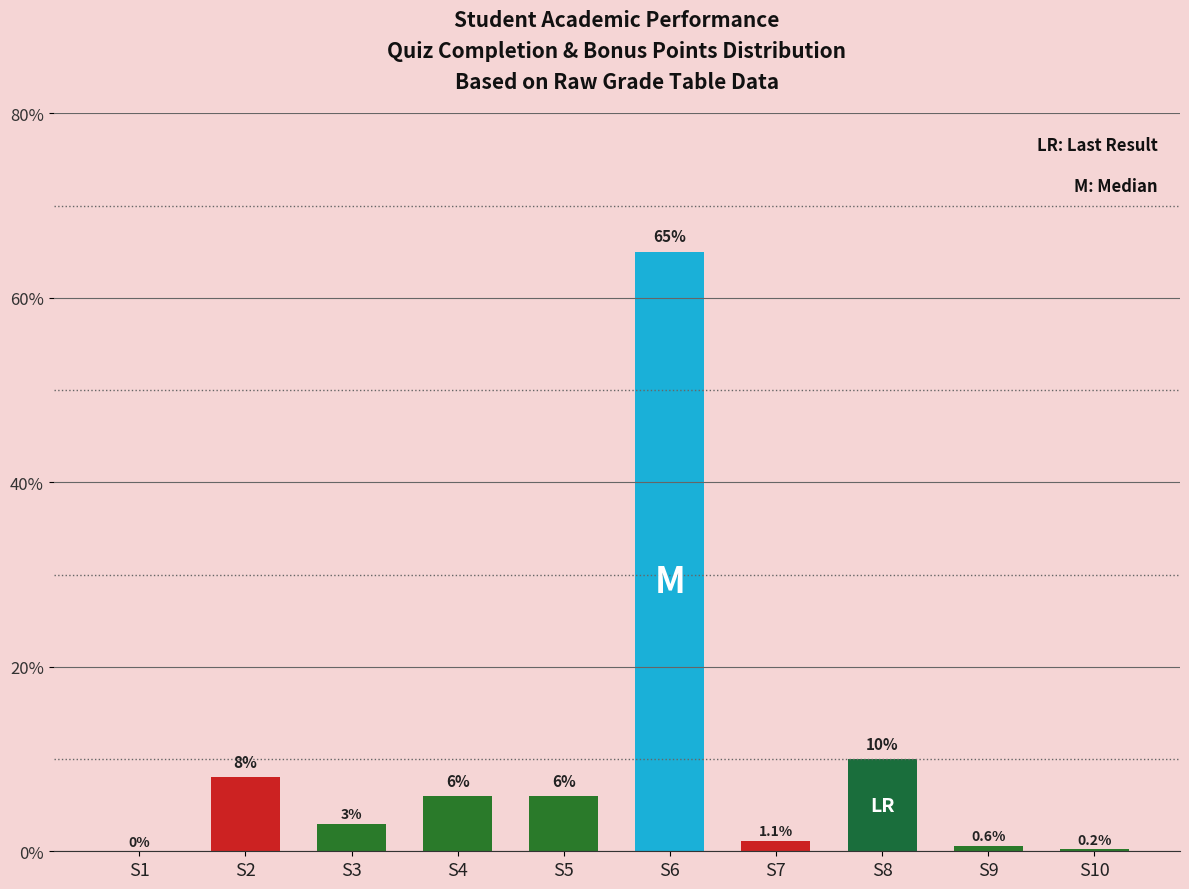

True or false: the data shows 0.2 at S10.

True